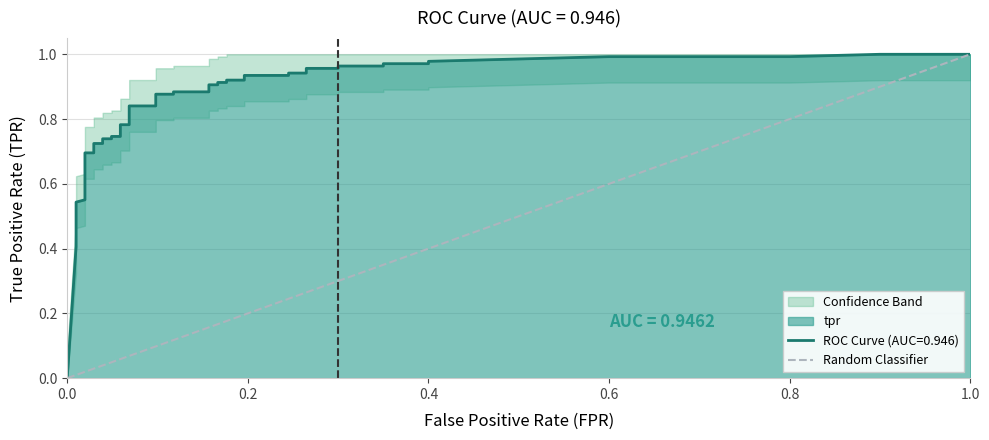

Which has a higher value, 1.0 or 0.0?

1.0